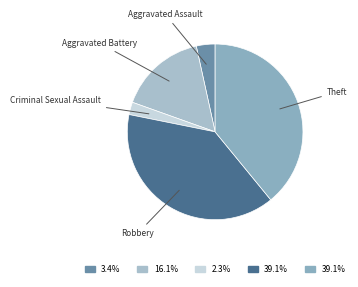

How many slices are in this pie chart?

5